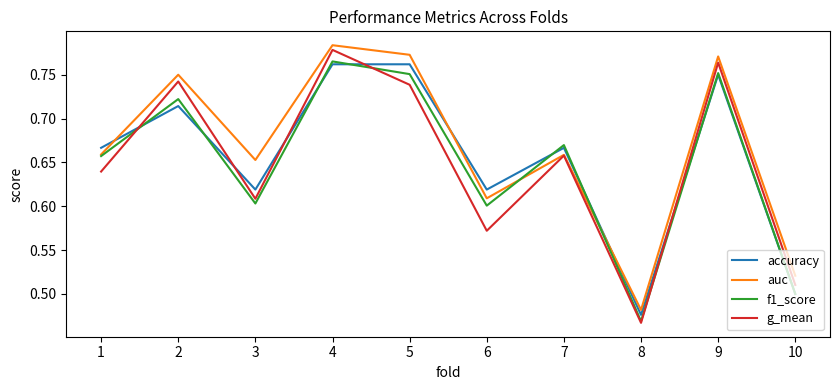

Which series changed the most between 8 and 9?

g_mean